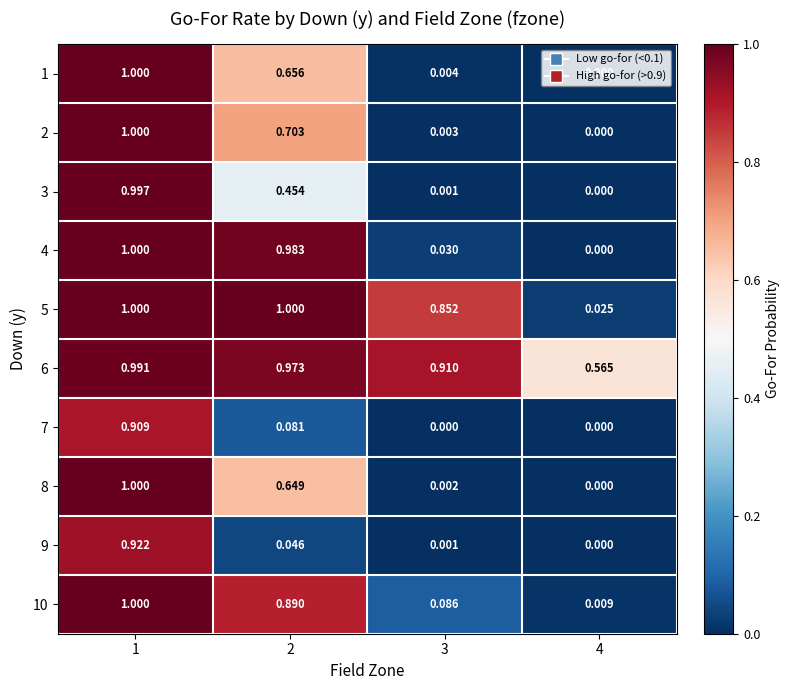

Is the value of 10 at 4 greater than the value of 9 at 4?

Yes